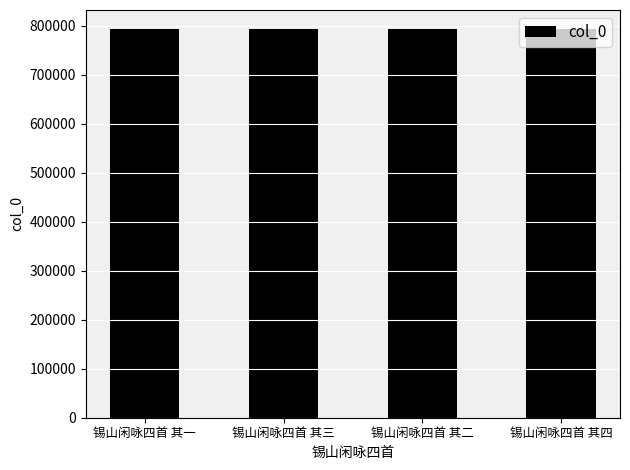

Count the values in the range 792490 to 792492.

3